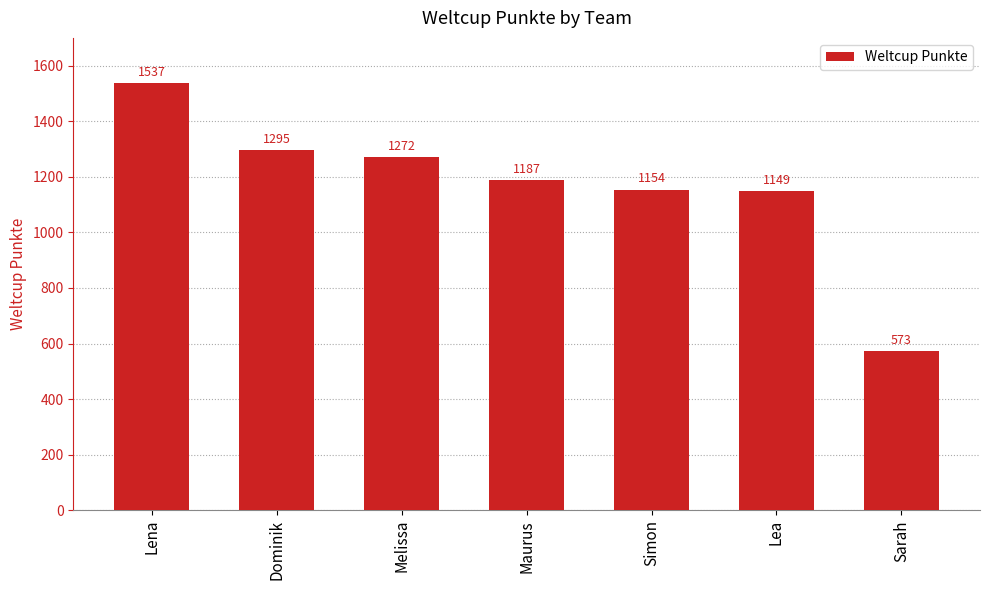

The chart shows a value of 1942 at Dominik. True or false?

False